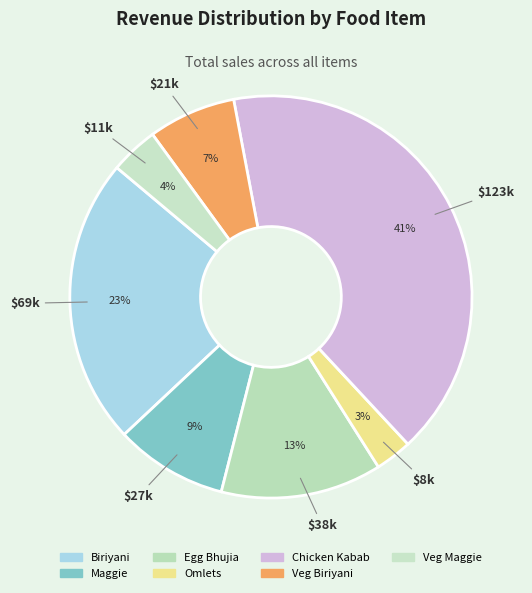

What percentage is the Maggie slice, to the nearest percent?

9%